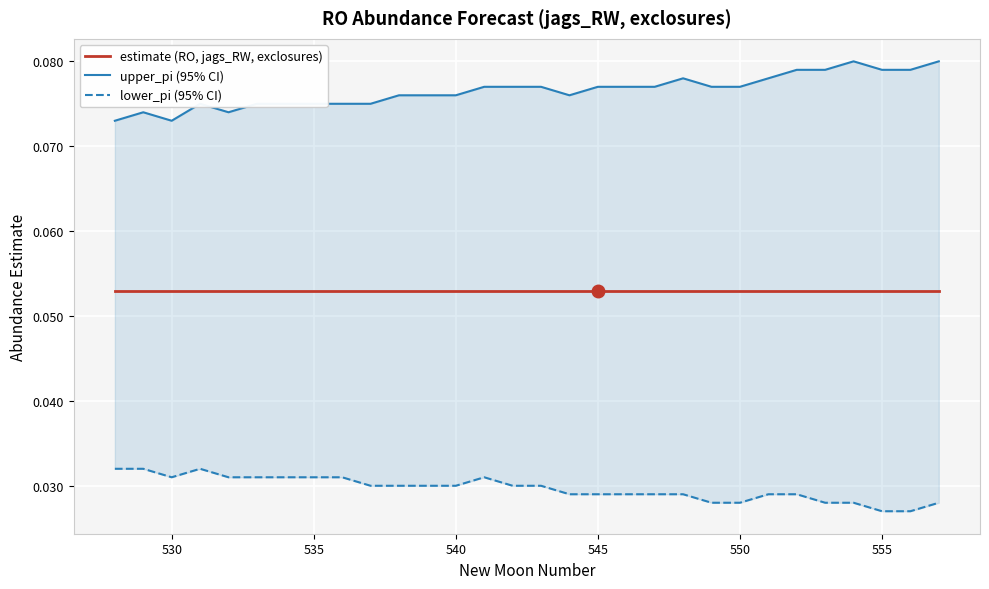

Is this an area chart (filled region under the line)?

No